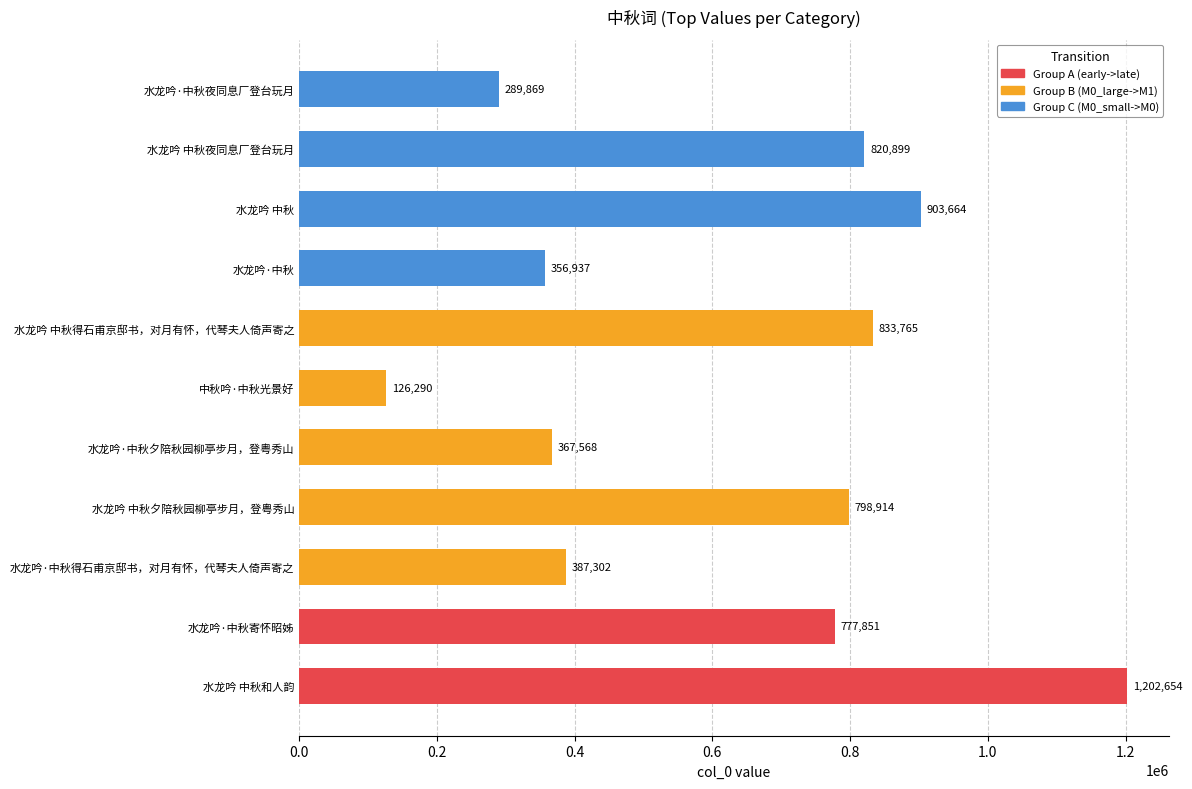

What is the difference between the values at 中秋吟·中秋光景好 and 水龙吟·中秋?

230647